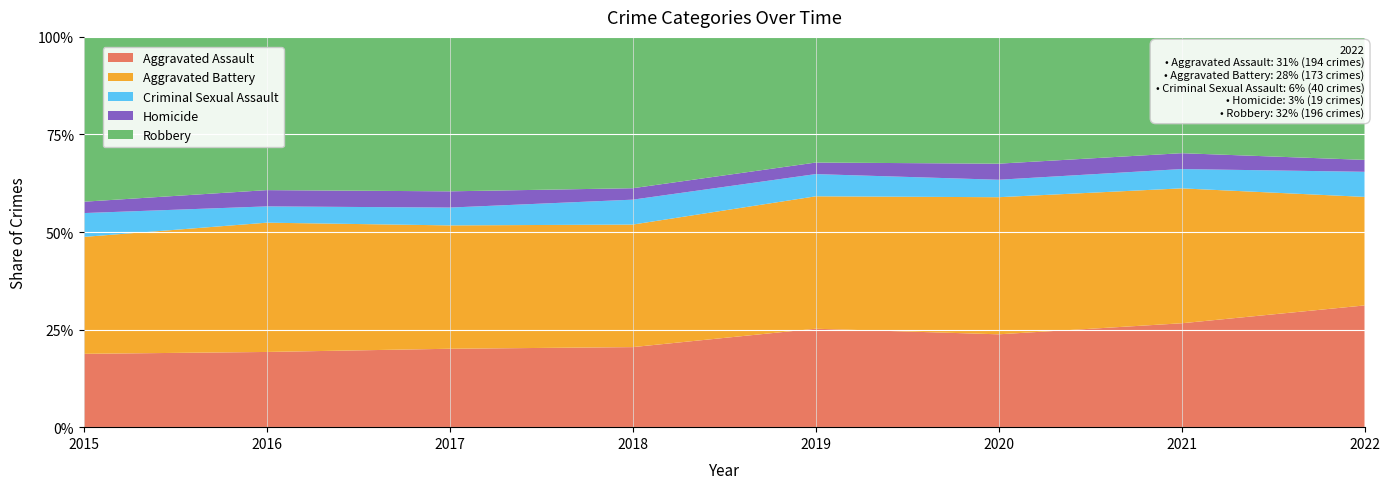

Reading left to right, what are all the values shown in this chart?

Aggravated Assault: 323	402	396	392	452	468	452	194
Aggravated Battery: 515	691	623	600	608	691	587	173
Criminal Sexual Assault: 105	87	90	122	102	88	84	40
Homicide: 50	87	82	56	53	81	69	19
Robbery: 726	819	780	741	577	639	506	196